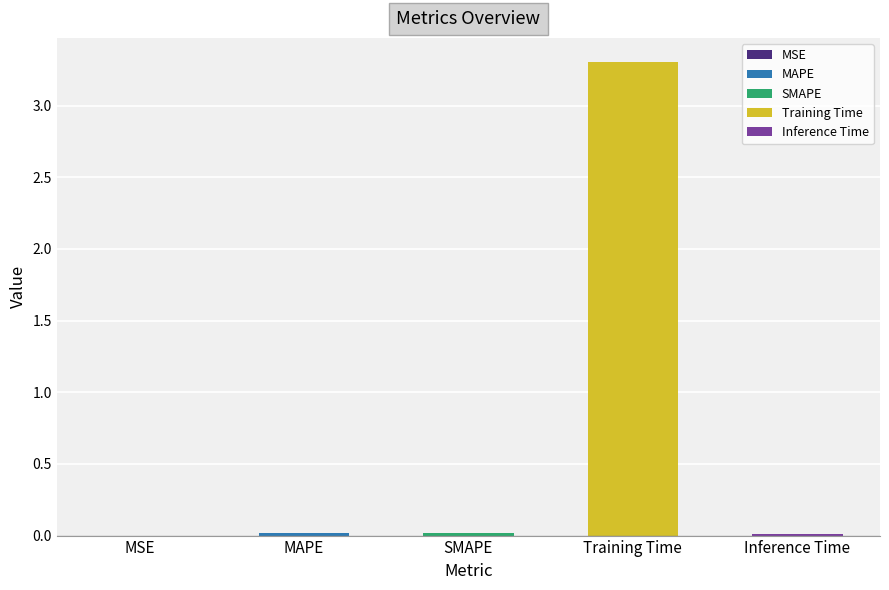

Reading left to right, extract all data points from this chart.

0.0	0.0	0.0	3.3	0.0